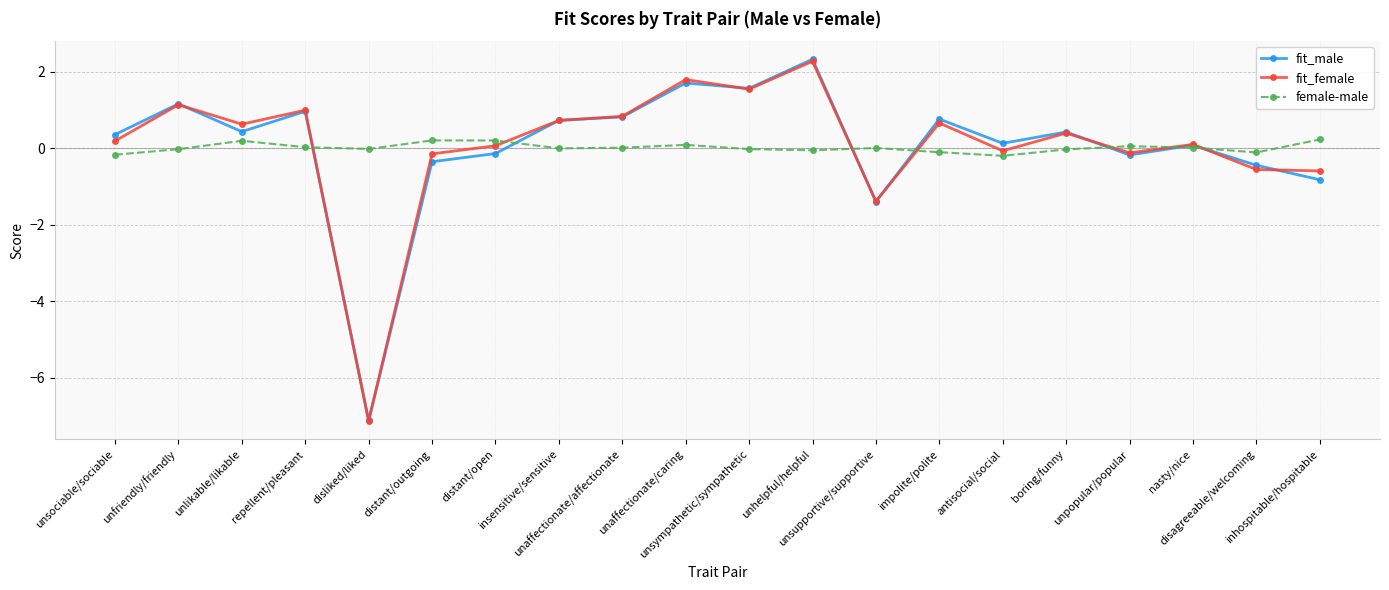

What is the label of the 17th point from the left?

unpopular/popular